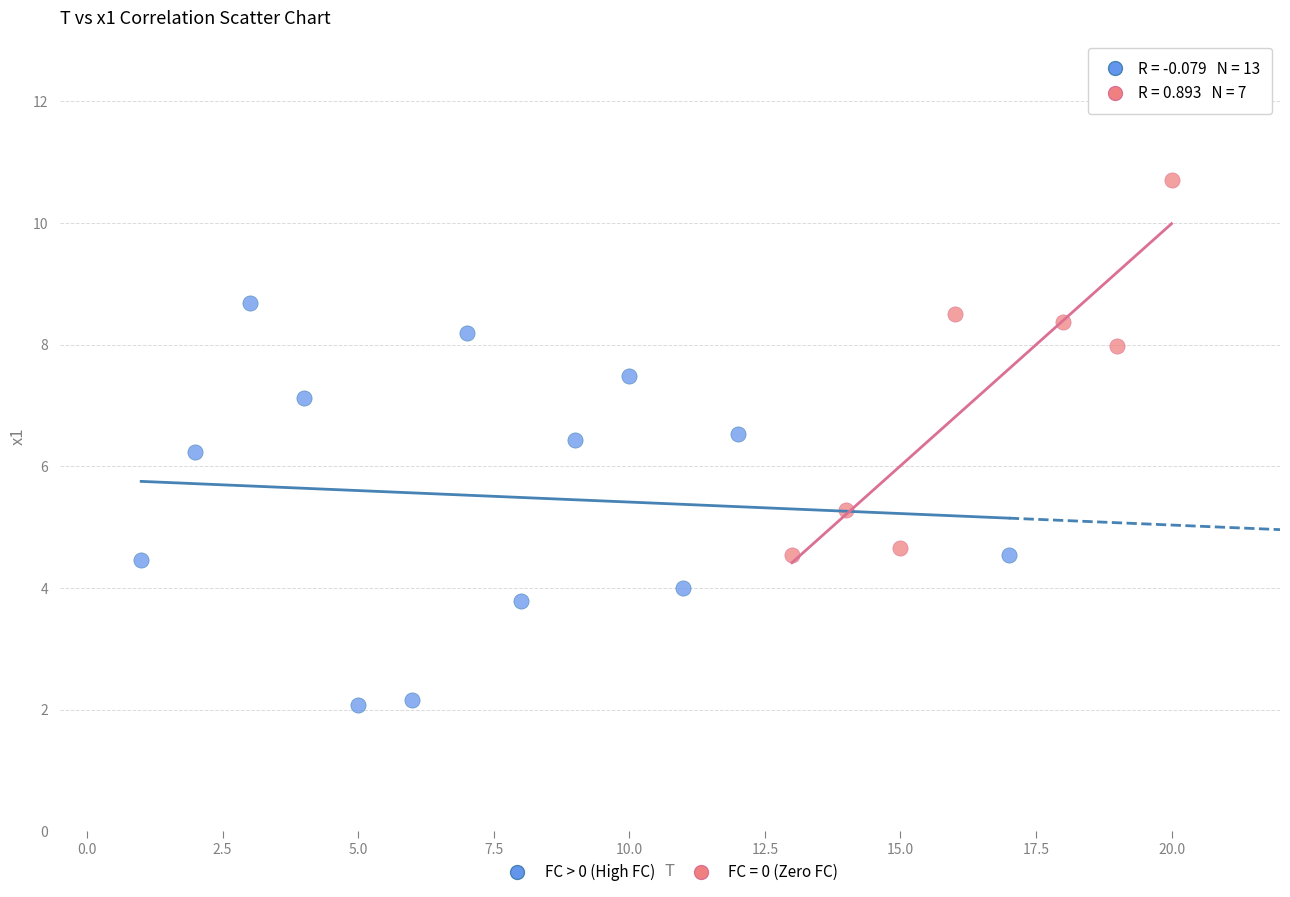

Which series reaches the minimum Y coordinate?

FC > 0 (High FC)